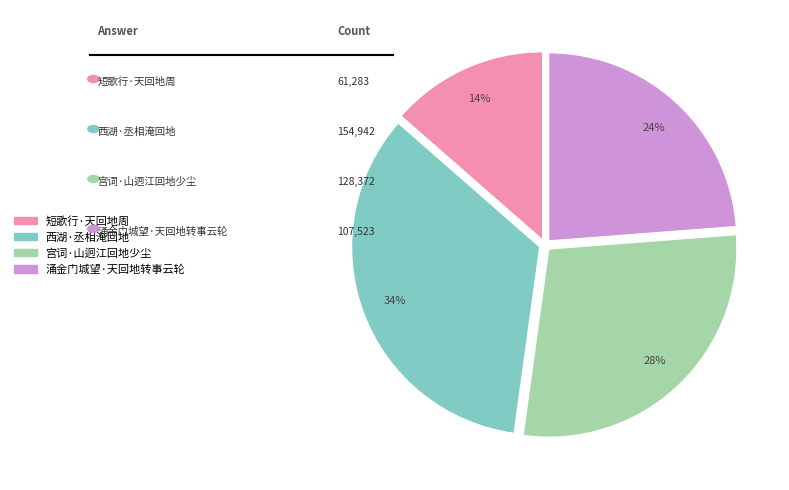

How many segments does this pie chart have?

4